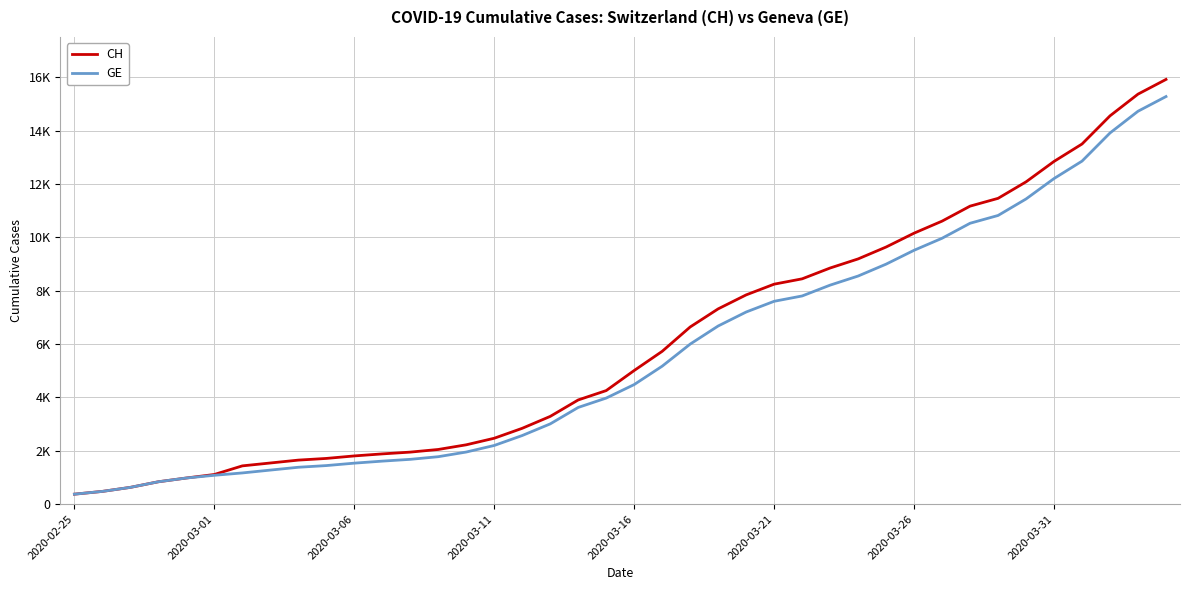

What are all the series names shown in the legend?

CH, GE